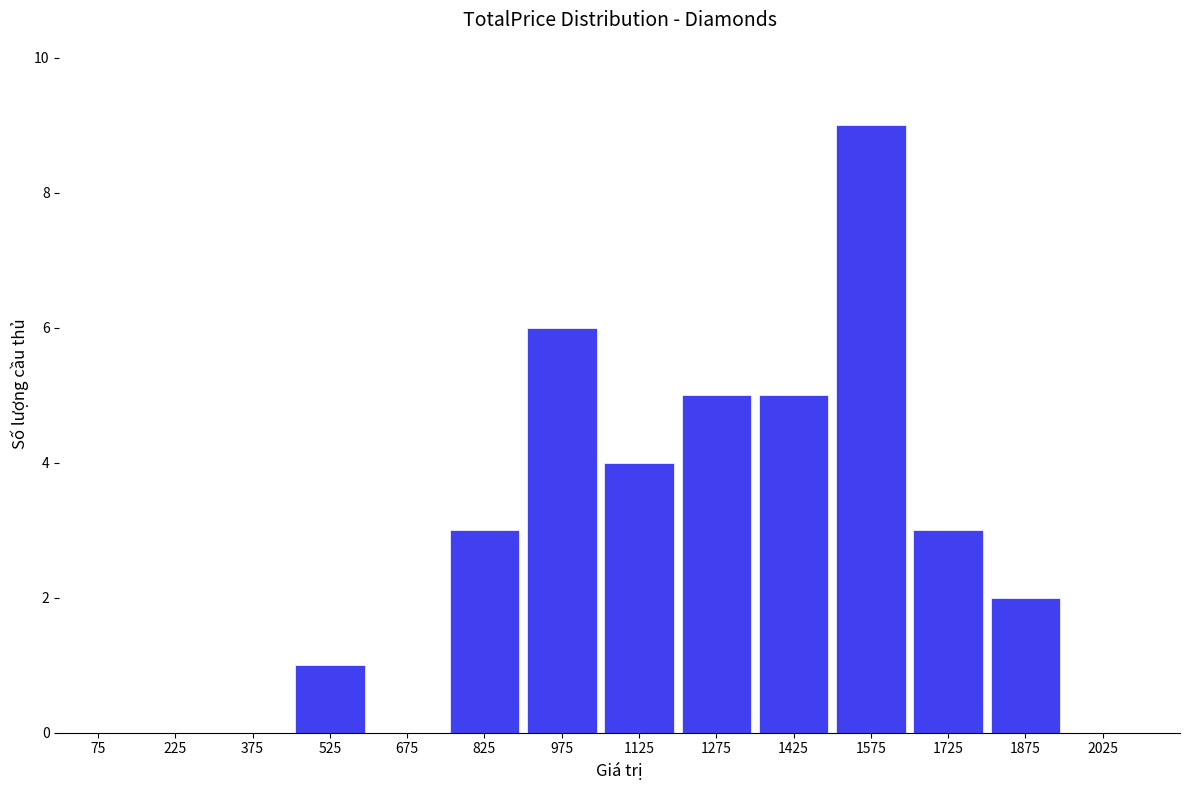

Reading right to left, list all the values displayed in this chart.

0	2	3	9	5	5	4	6	3	0	1	0	0	0